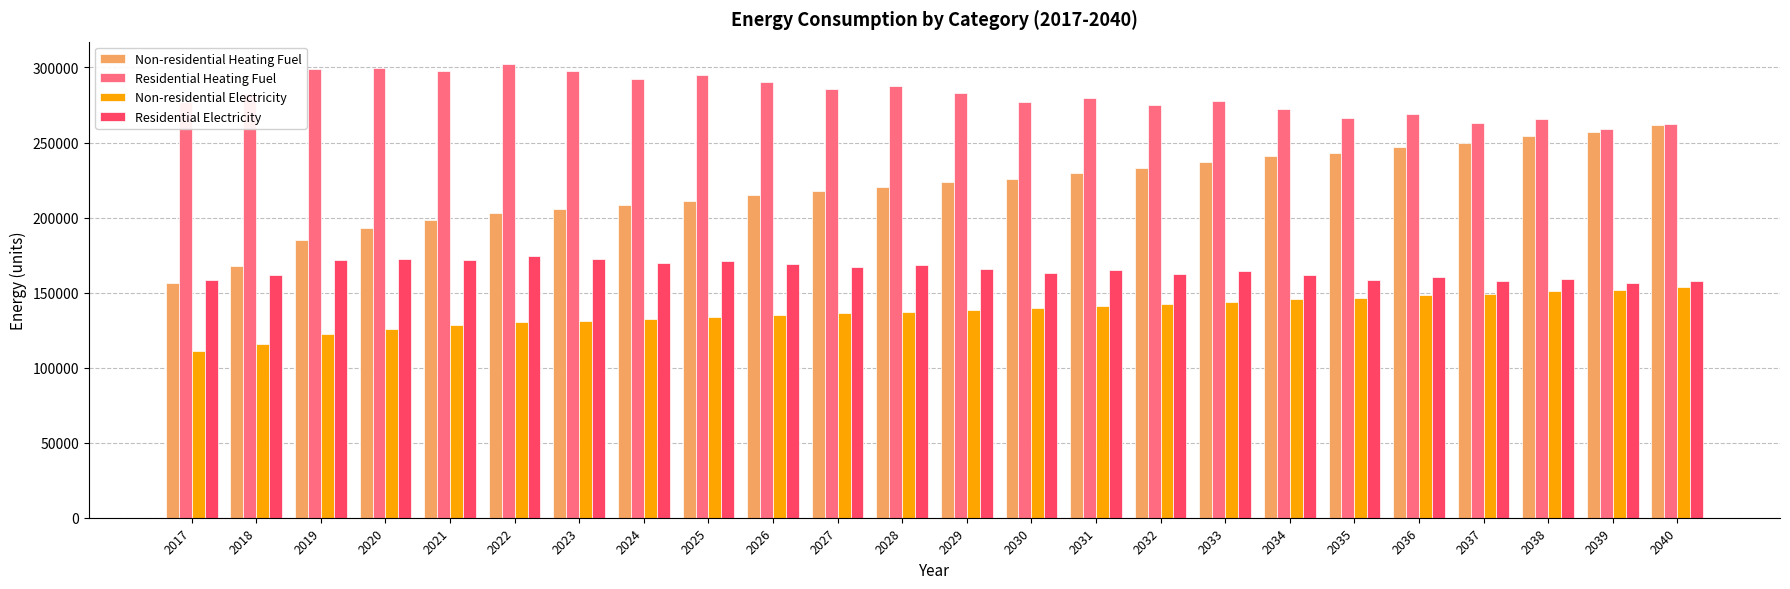

What is the value of the Residential Electricity bar at the 12th from the left?

168230.3